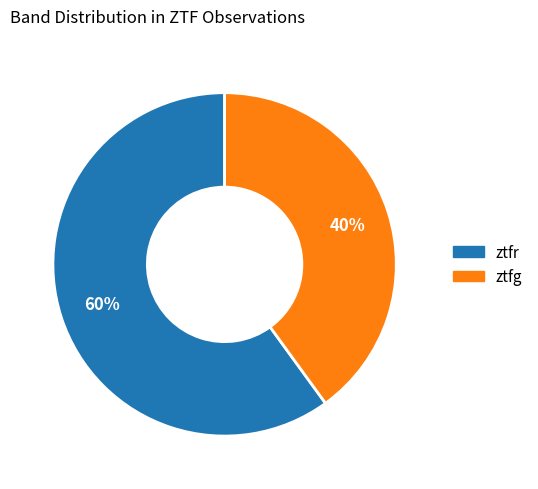

Count the number of slices in the pie.

2